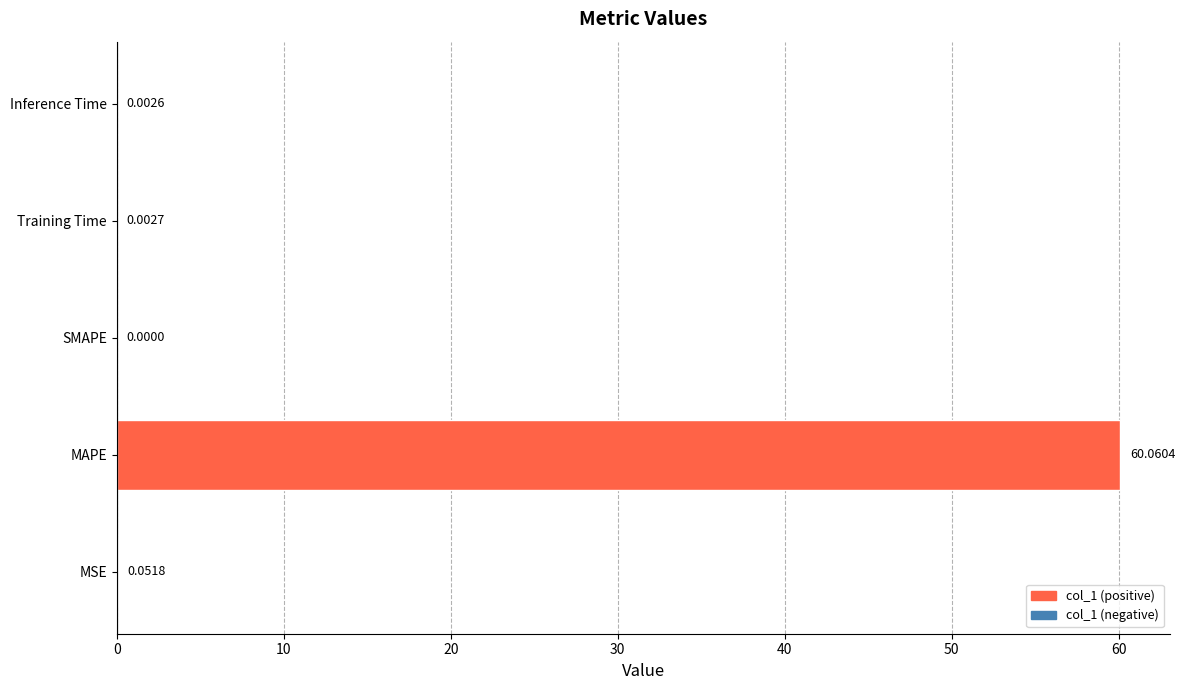

Where is the data nearest to the value 30?

MSE